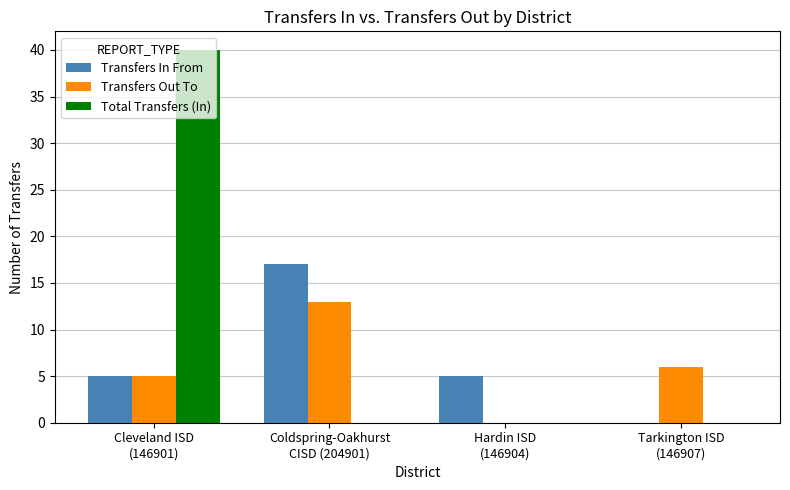

Is it true that Transfers In From equals 28 at Coldspring-Oakhurst
CISD (204901)?

False